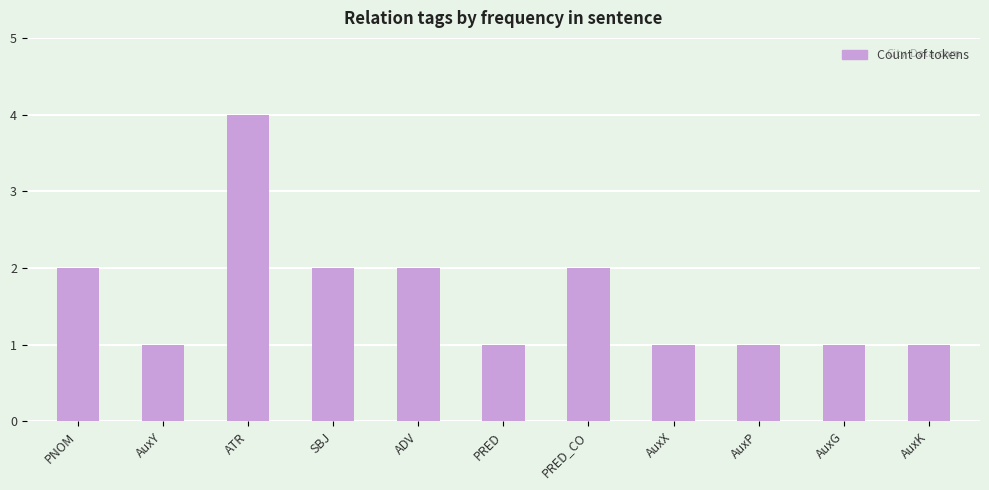

What is the label of the 6th bar from the right?

PRED